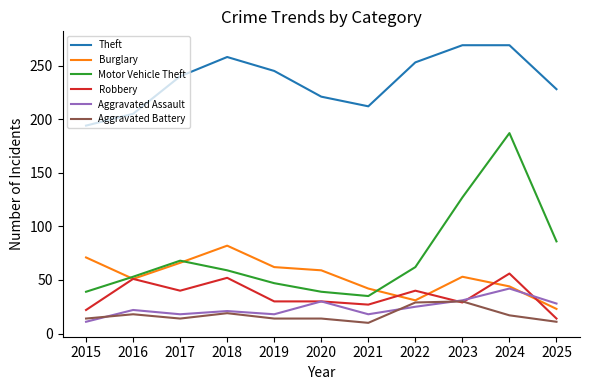

What is the difference between the Motor Vehicle Theft values at 2015 and 2018?

20